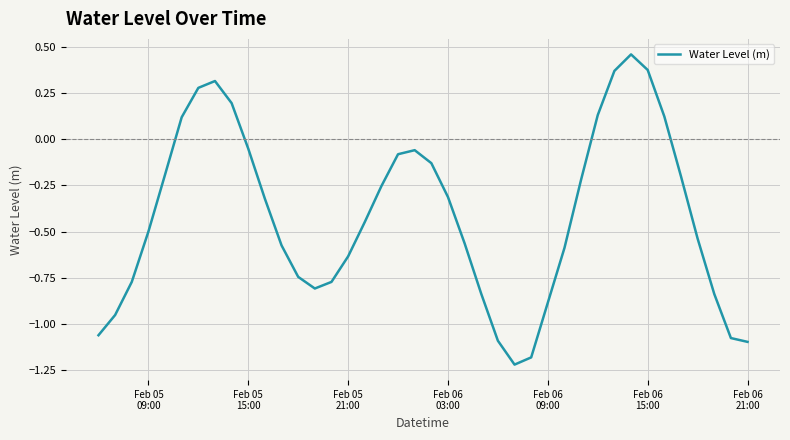

What is the difference between the maximum and minimum values?

1.7